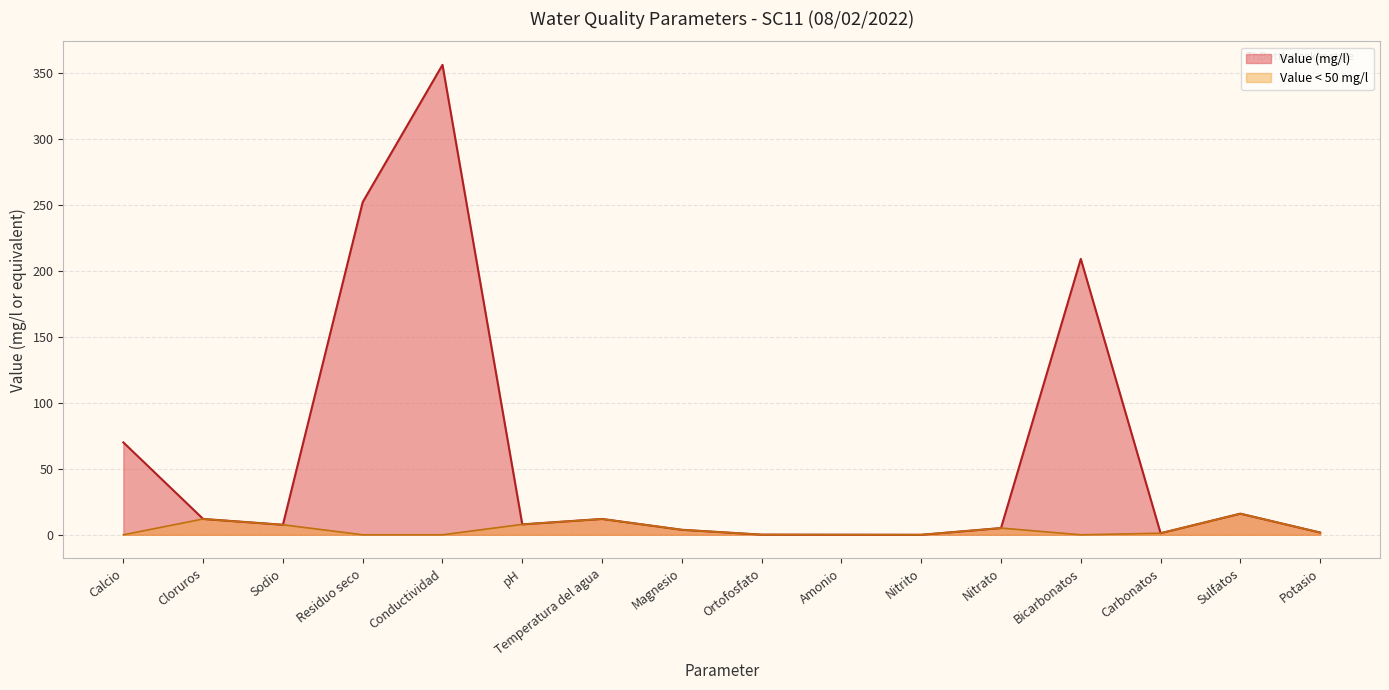

The value of Value (mg/l) at Nitrito is 0.0. True or false?

True